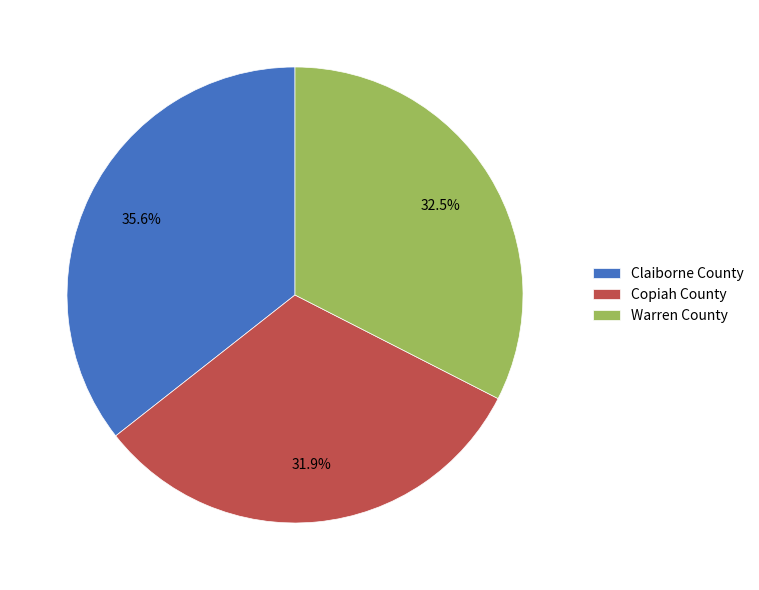

To the nearest percent, what is the difference between the largest and smallest slice percentages?

4%